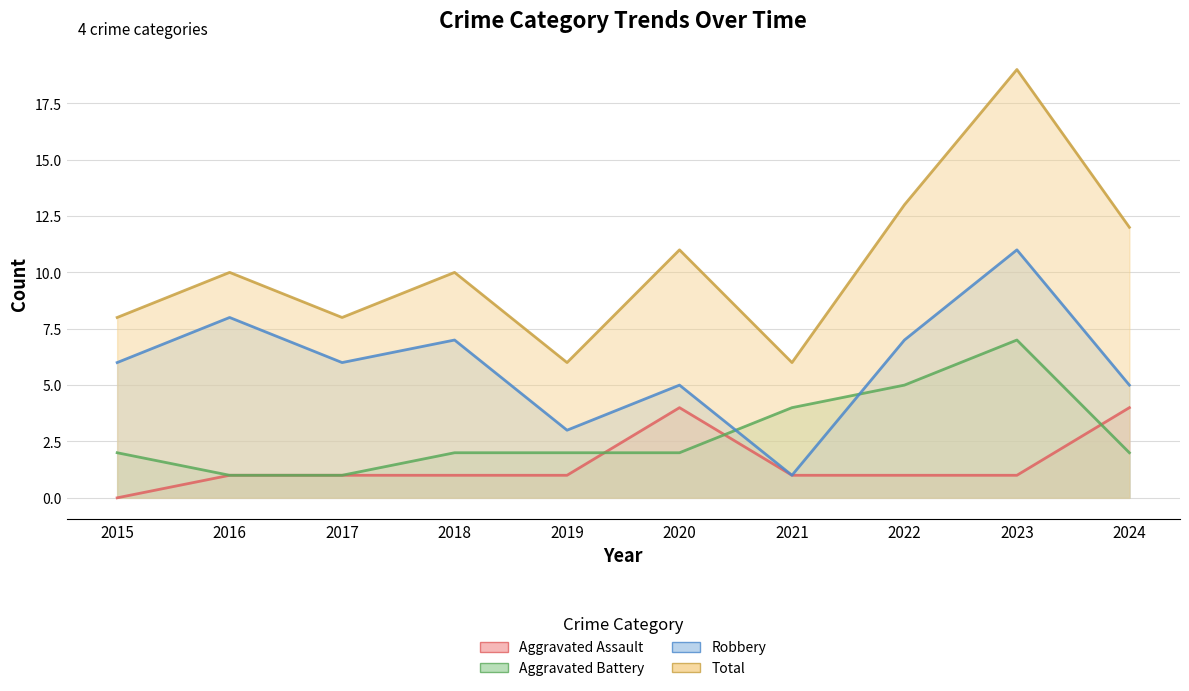

Reading left to right, transcribe all the data shown in this chart.

Aggravated Assault: 2015=0	2016=1	2017=1	2018=1	2019=1	2020=4	2021=1	2022=1	2023=1	2024=4
Aggravated Battery: 2015=2	2016=1	2017=1	2018=2	2019=2	2020=2	2021=4	2022=5	2023=7	2024=2
Robbery: 2015=6	2016=8	2017=6	2018=7	2019=3	2020=5	2021=1	2022=7	2023=11	2024=5
Total: 2015=8	2016=10	2017=8	2018=10	2019=6	2020=11	2021=6	2022=13	2023=19	2024=12